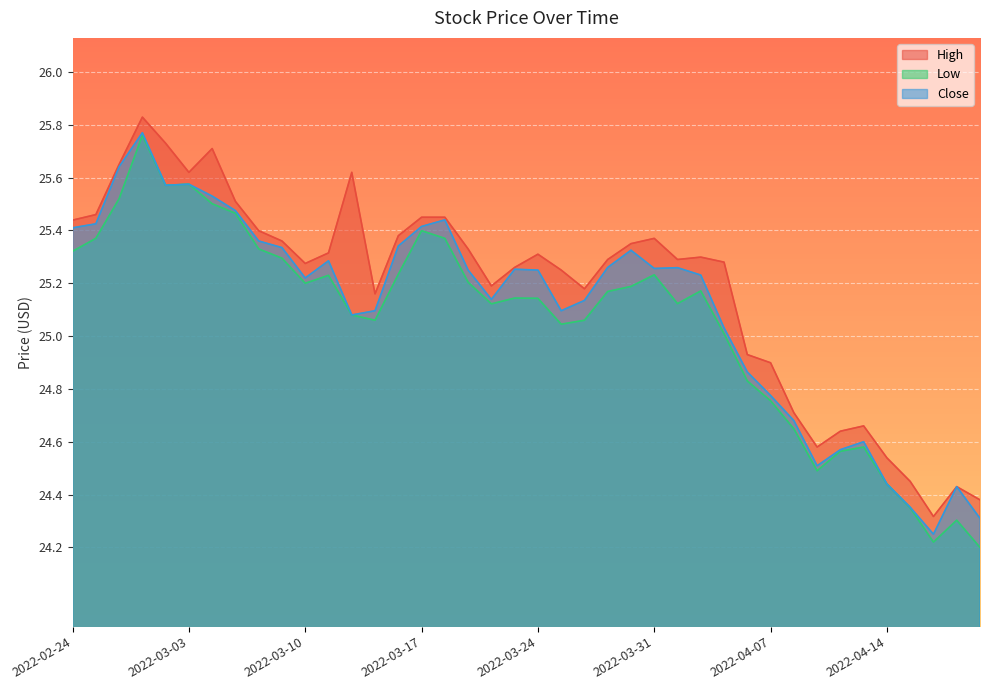

What is the difference between the second highest and minimum values in the Close series?

1.4